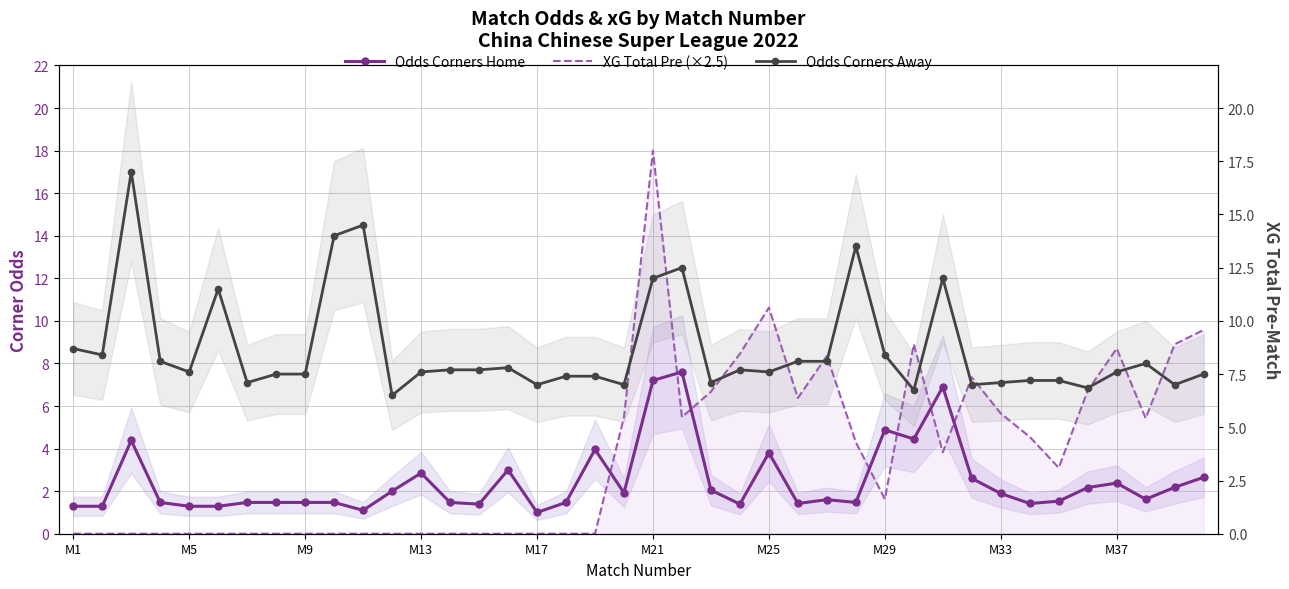

How many times do Odds Corners Home and XG Total Pre (×2.5) cross each other?

7